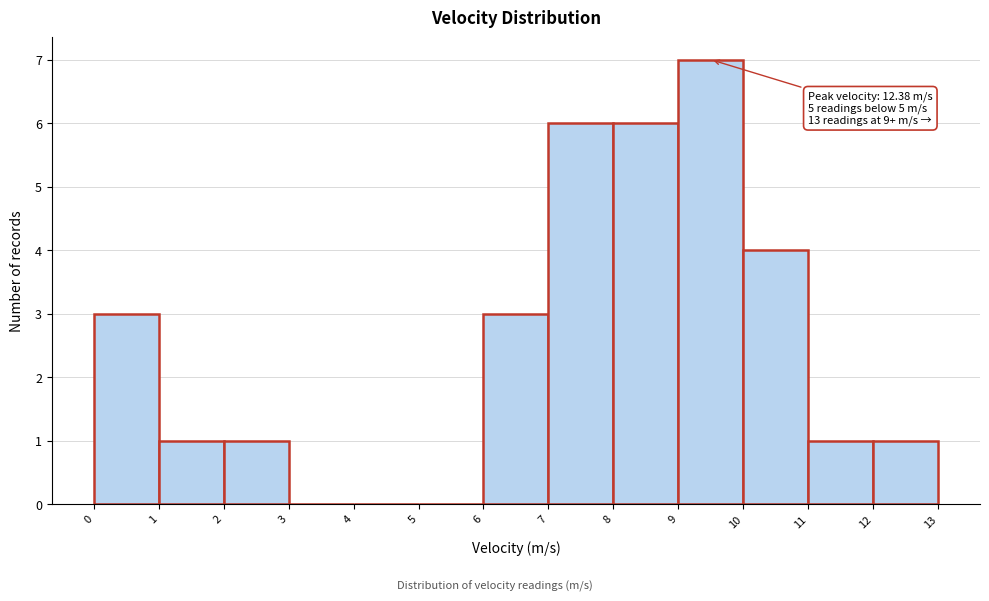

Over which range of the x-axis is the bar tallest?

9 to 10